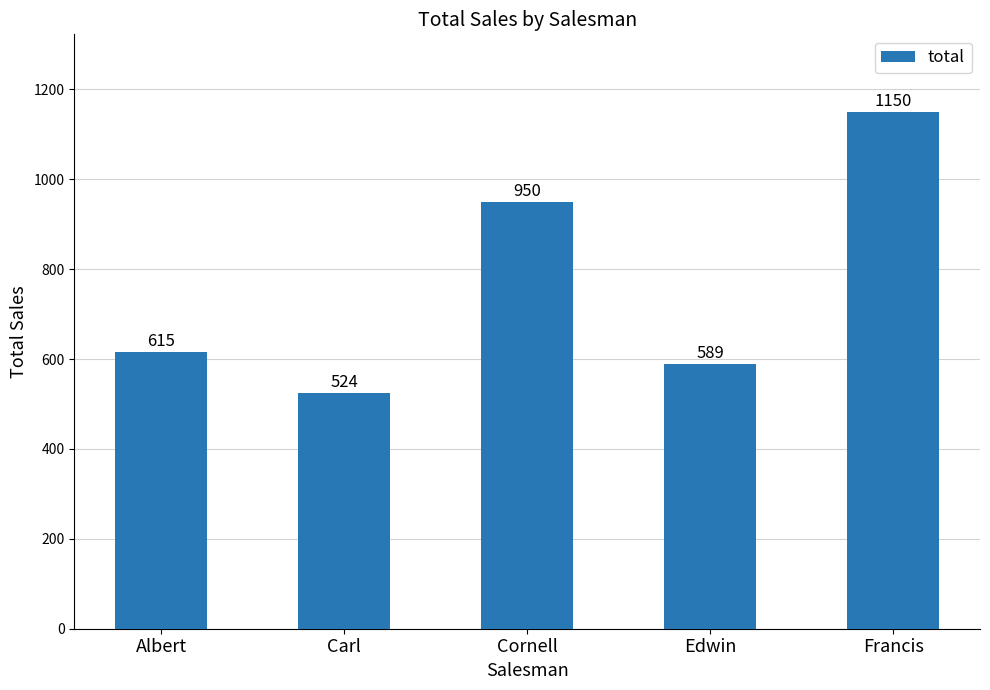

Which has a higher value, Edwin or Carl?

Edwin